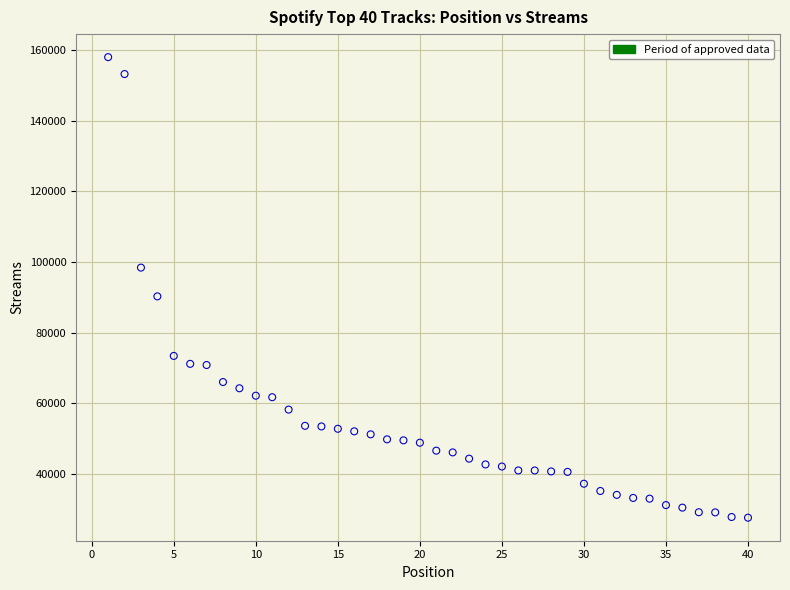

What Y value in the scatter plot is closest to 92851?

90319